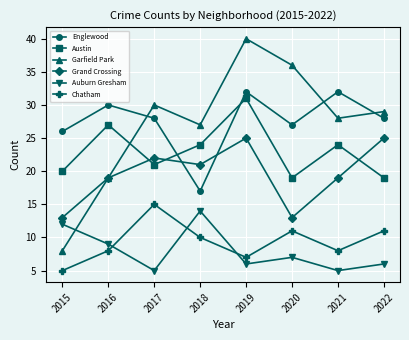

What is the value of the Auburn Gresham point at the 3rd from the left?

5